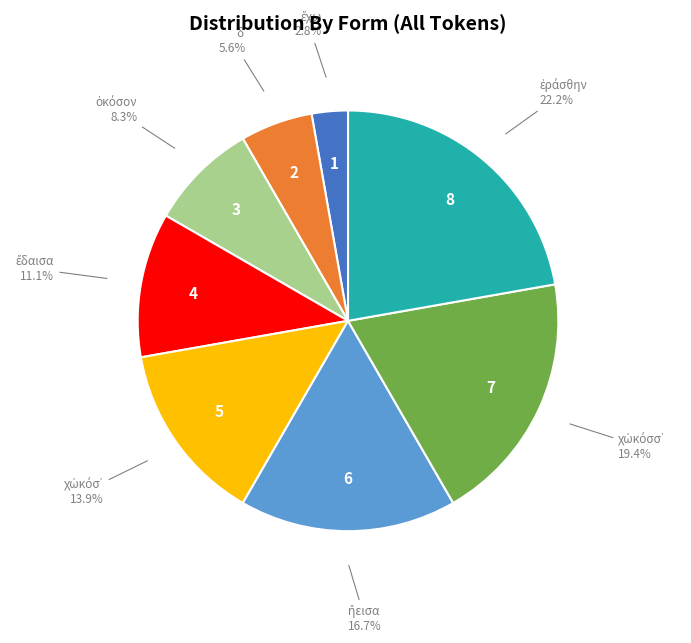

Does any single category account for the majority?

No